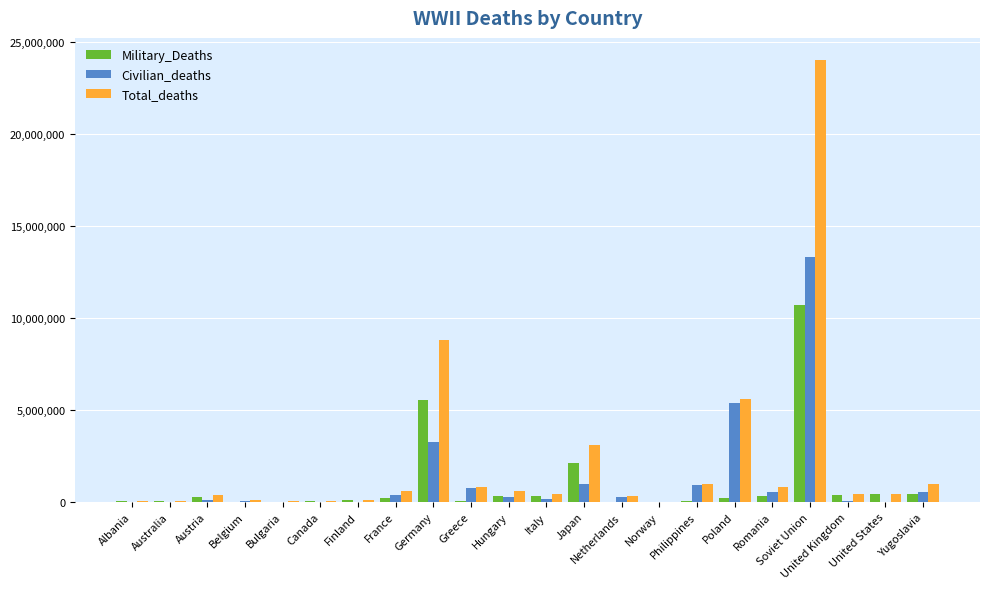

What is the highest value of the Military_Deaths series?

10700000